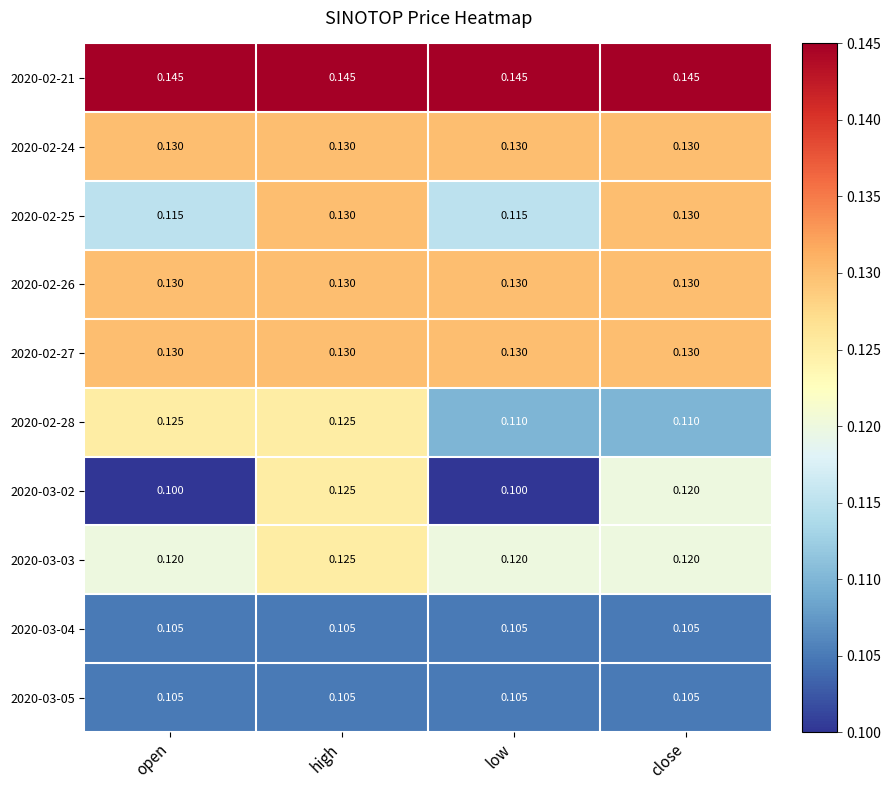

At which label does 2020-03-03 reach its peak?

high